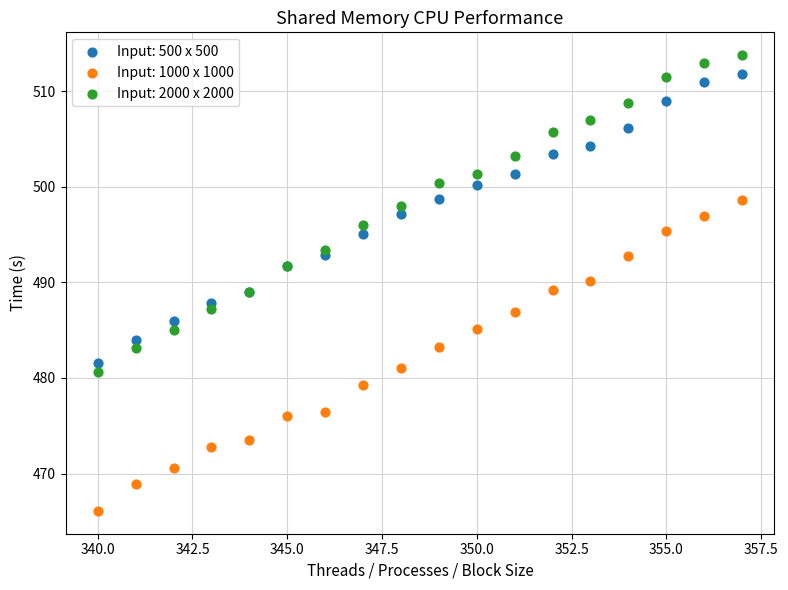

What is the X range (max minus min) for the scatter plot?

17.0